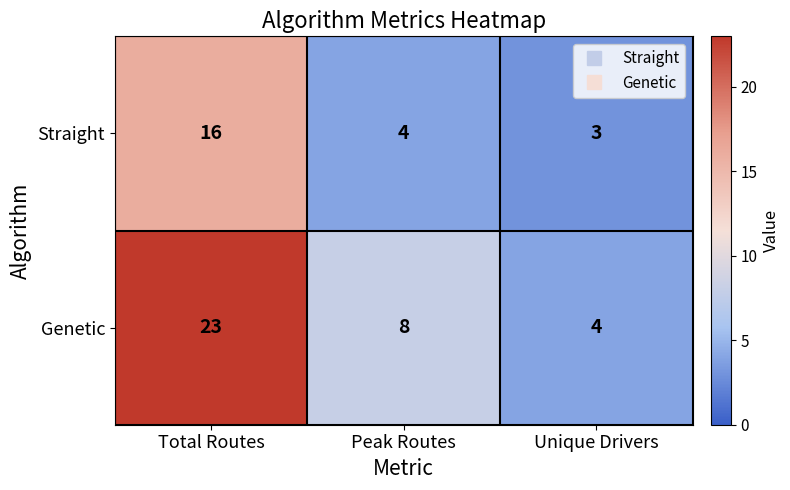

At Peak Routes, list the series in order from largest to smallest.

Genetic, Straight